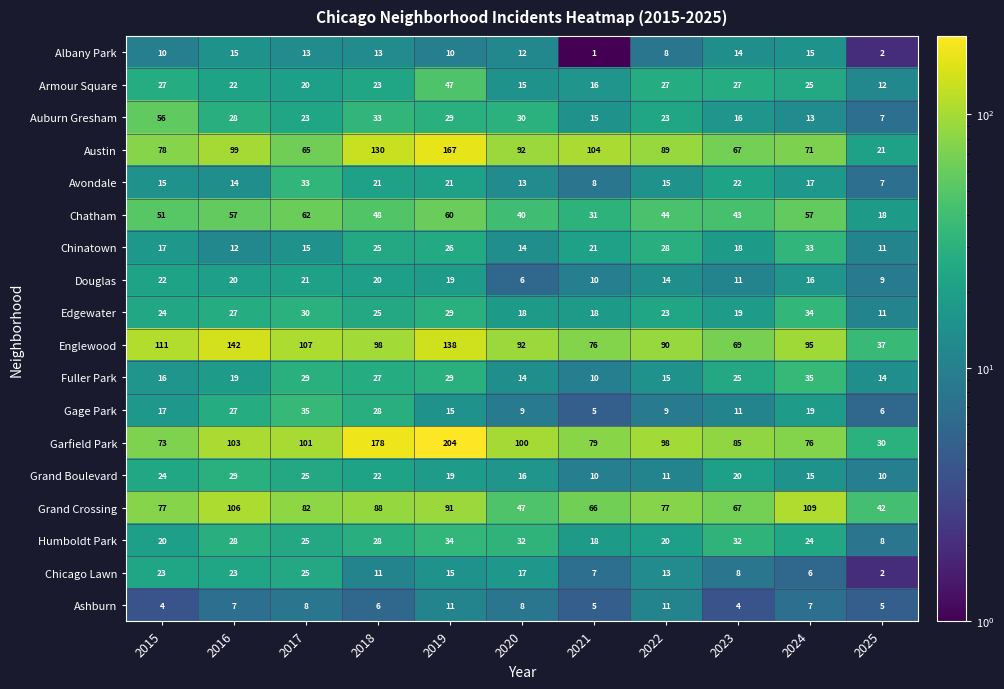

What is the spread (max minus min) of values at 2019?

194